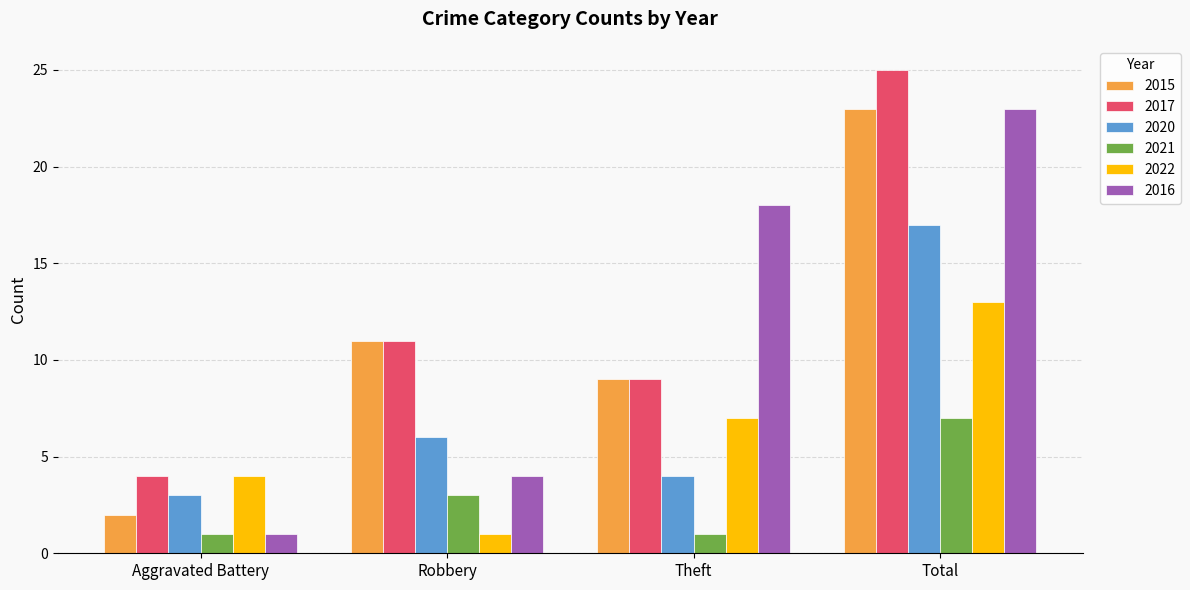

What is the average value of the 2021 series?

3